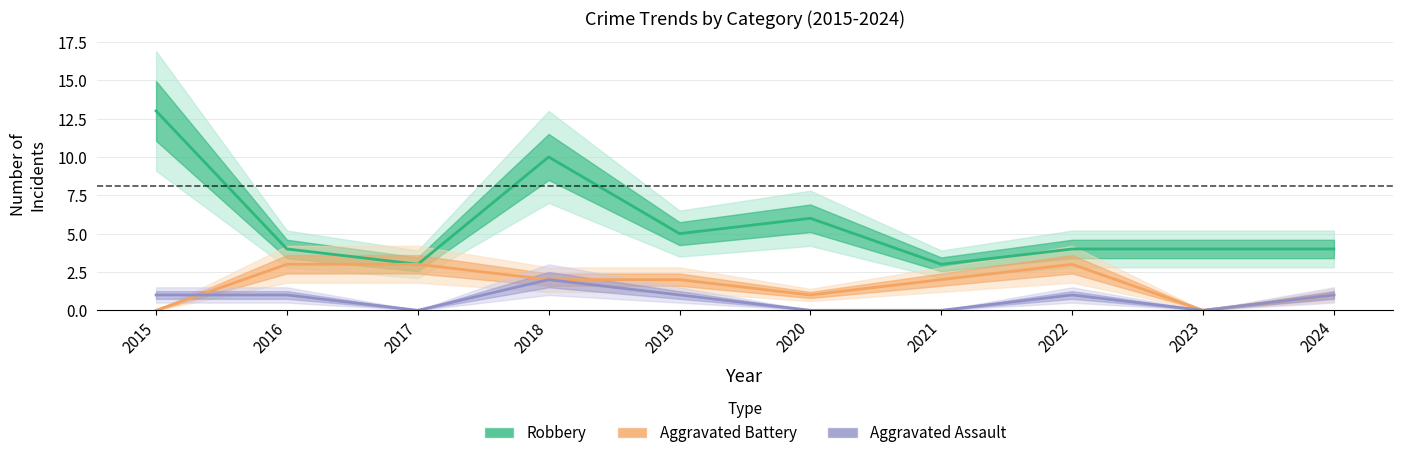

True or false: Aggravated Battery has a value of 3 at 2018.

False